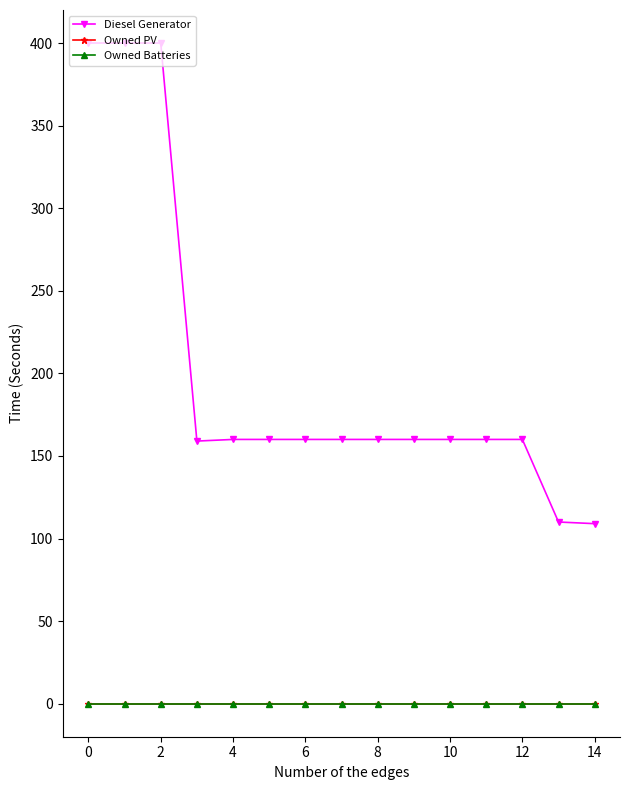

True or false: Owned PV and Owned Batteries intersect in this chart.

False